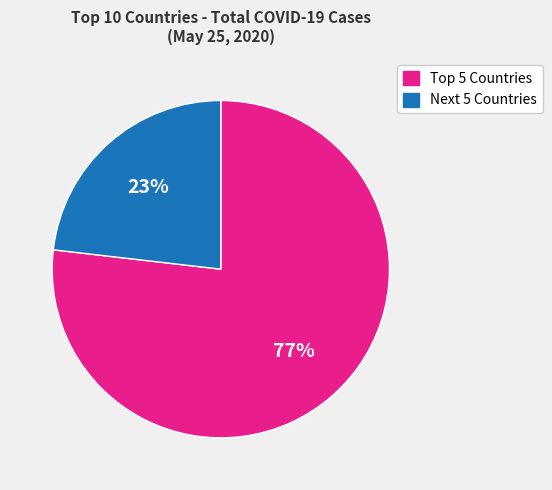

What percentage is the Next 5 Countries slice, to the nearest percent?

23%